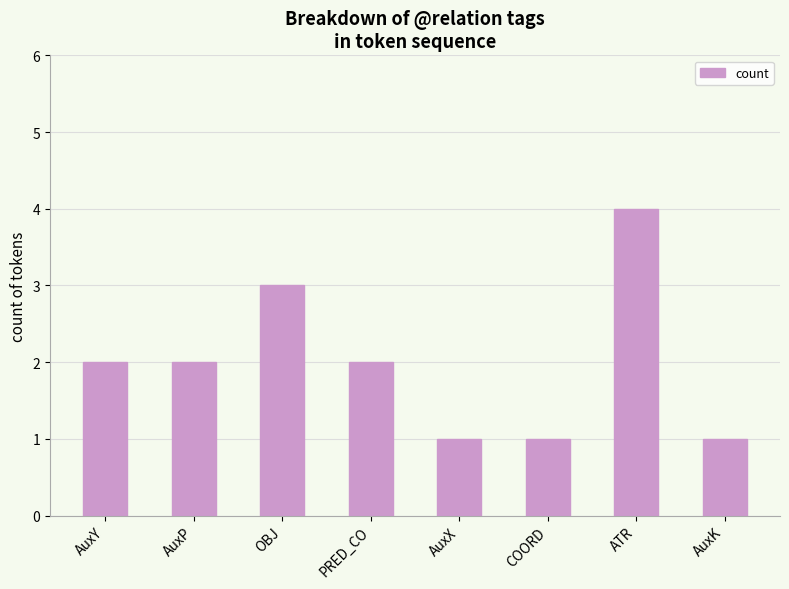

At which category does the chart reach its peak across all series?

ATR